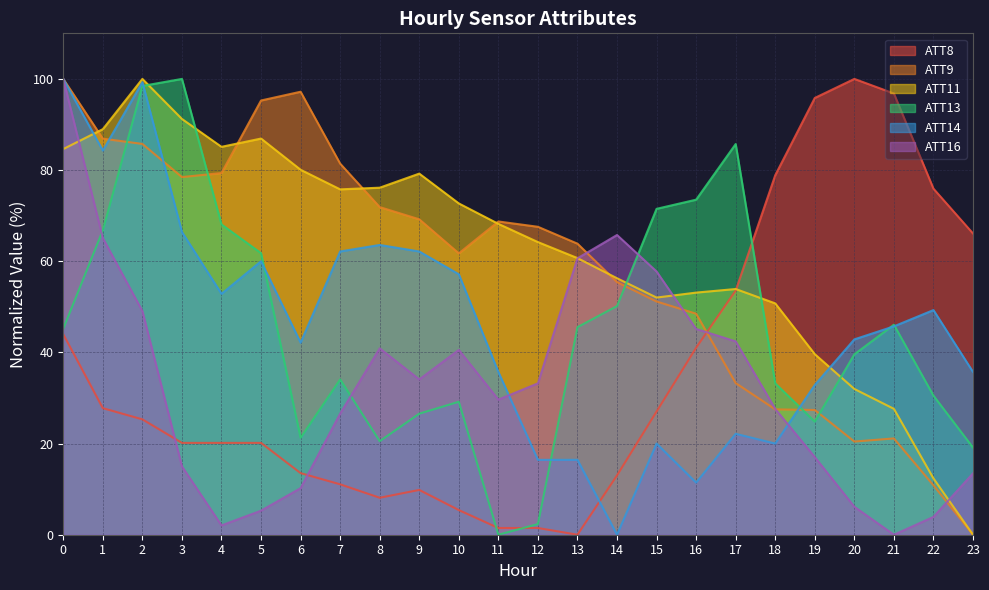

The ATT11 series shows 60.0 at 2. True or false?

False